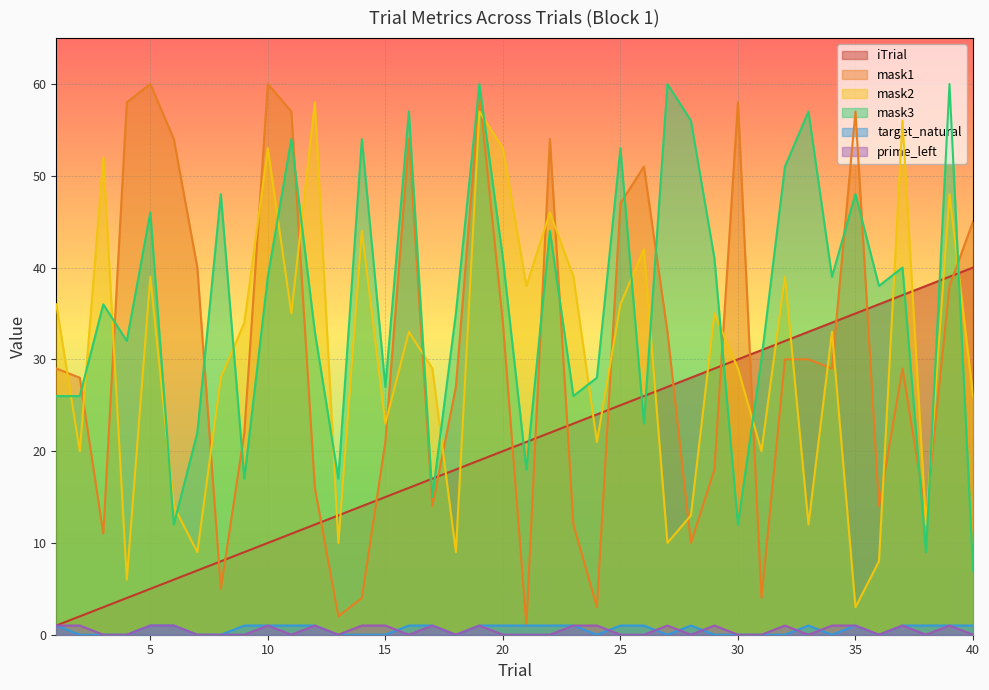

Reading right to left, list all the values displayed in this chart.

iTrial: 40=40	39=39	38=38	37=37	36=36	35=35	34=34	33=33	32=32	31=31	30=30	29=29	28=28	27=27	26=26	25=25	24=24	23=23	22=22	21=21	20=20	19=19	18=18	17=17	16=16	15=15	14=14	13=13	12=12	11=11	10=10	9=9	8=8	7=7	6=6	5=5	4=4	3=3	2=2	1=1
mask1: 40=45	39=38	38=13	37=29	36=14	35=57	34=29	33=30	32=30	31=4	30=58	29=18	28=10	27=33	26=51	25=47	24=3	23=12	22=54	21=1	20=34	19=59	18=27	17=14	16=54	15=21	14=4	13=2	12=16	11=57	10=60	9=22	8=5	7=40	6=54	5=60	4=58	3=11	2=28	1=29
mask2: 40=26	39=48	38=12	37=56	36=8	35=3	34=33	33=12	32=39	31=20	30=29	29=35	28=13	27=10	26=42	25=36	24=21	23=39	22=46	21=38	20=53	19=57	18=9	17=29	16=33	15=23	14=44	13=10	12=58	11=35	10=53	9=34	8=28	7=9	6=14	5=39	4=6	3=52	2=20	1=36
mask3: 40=7	39=60	38=9	37=40	36=38	35=48	34=39	33=57	32=51	31=30	30=12	29=41	28=56	27=60	26=23	25=53	24=28	23=26	22=44	21=18	20=41	19=60	18=35	17=15	16=57	15=27	14=54	13=17	12=33	11=54	10=39	9=17	8=48	7=22	6=12	5=46	4=32	3=36	2=26	1=26
target_natural: 40=1	39=1	38=1	37=1	36=0	35=1	34=0	33=1	32=0	31=0	30=0	29=0	28=1	27=0	26=1	25=1	24=0	23=1	22=1	21=1	20=1	19=1	18=0	17=1	16=1	15=0	14=0	13=0	12=1	11=1	10=1	9=1	8=0	7=0	6=1	5=1	4=0	3=0	2=0	1=1
prime_left: 40=0	39=1	38=0	37=1	36=0	35=1	34=1	33=0	32=1	31=0	30=0	29=1	28=0	27=1	26=0	25=0	24=1	23=1	22=0	21=0	20=0	19=1	18=0	17=1	16=0	15=1	14=1	13=0	12=1	11=0	10=1	9=0	8=0	7=0	6=1	5=1	4=0	3=0	2=1	1=1